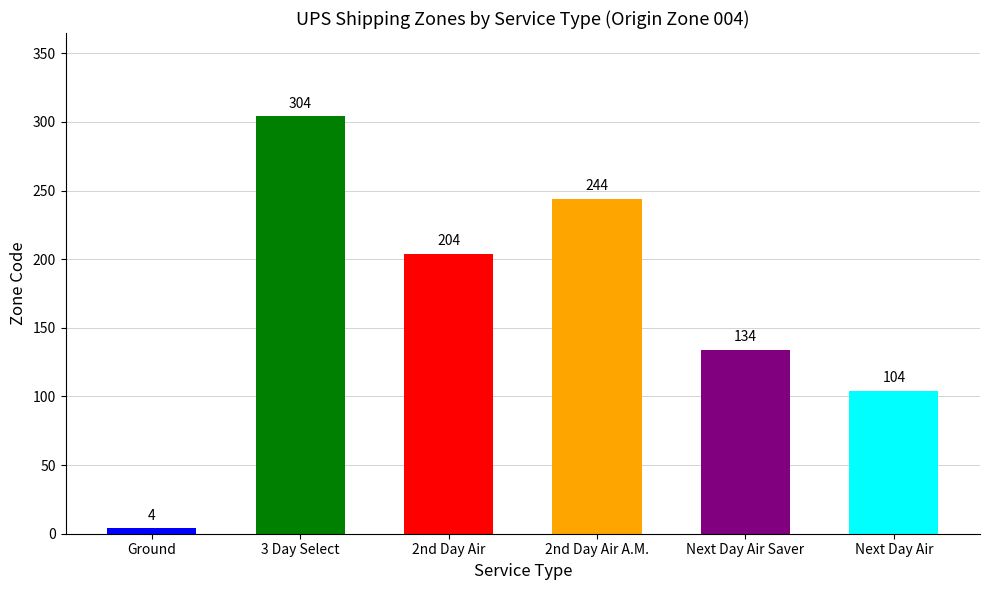

What is the smallest value displayed?

4